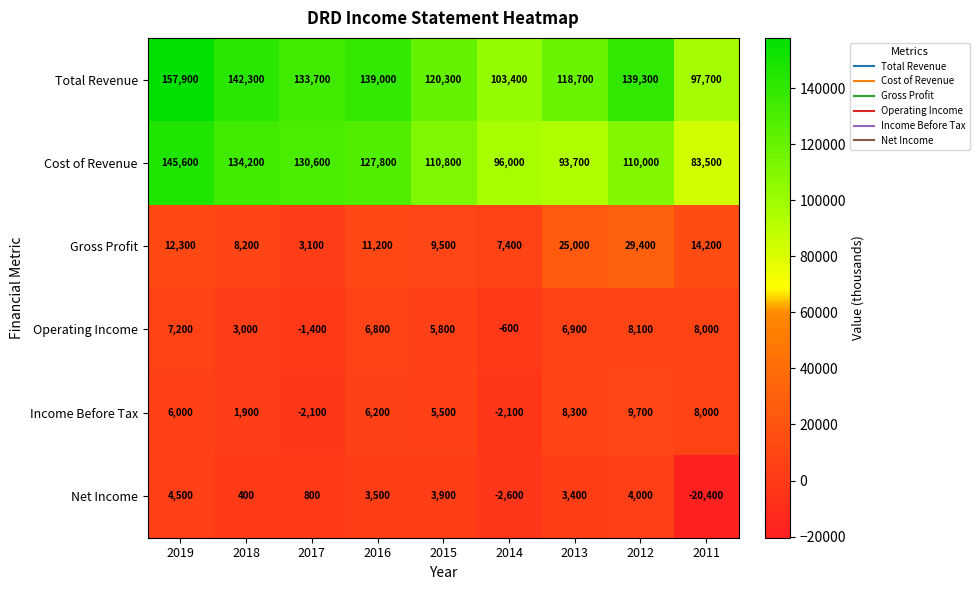

What is the difference between the second highest and minimum values in the Net Income series?

24400